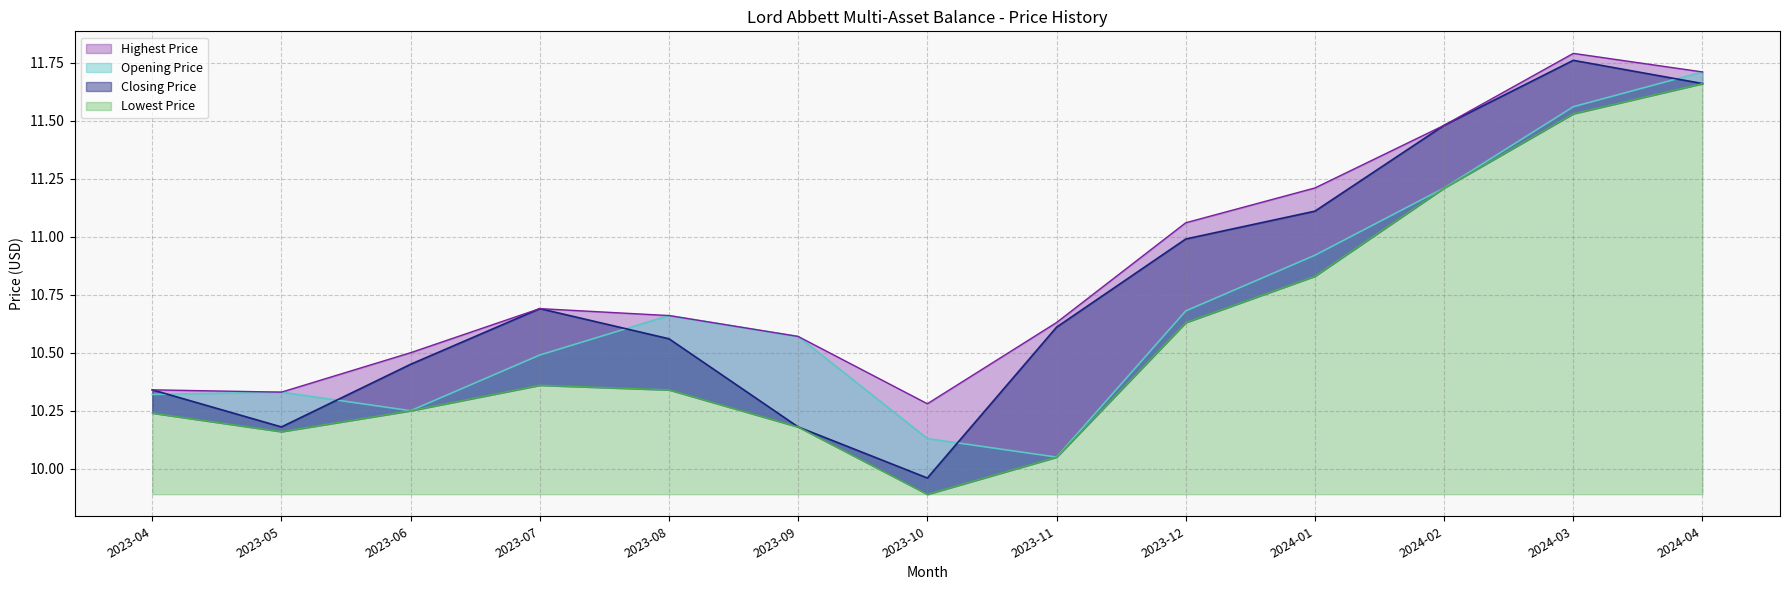

Which category has the lowest value in the Opening Price series?

2023-11